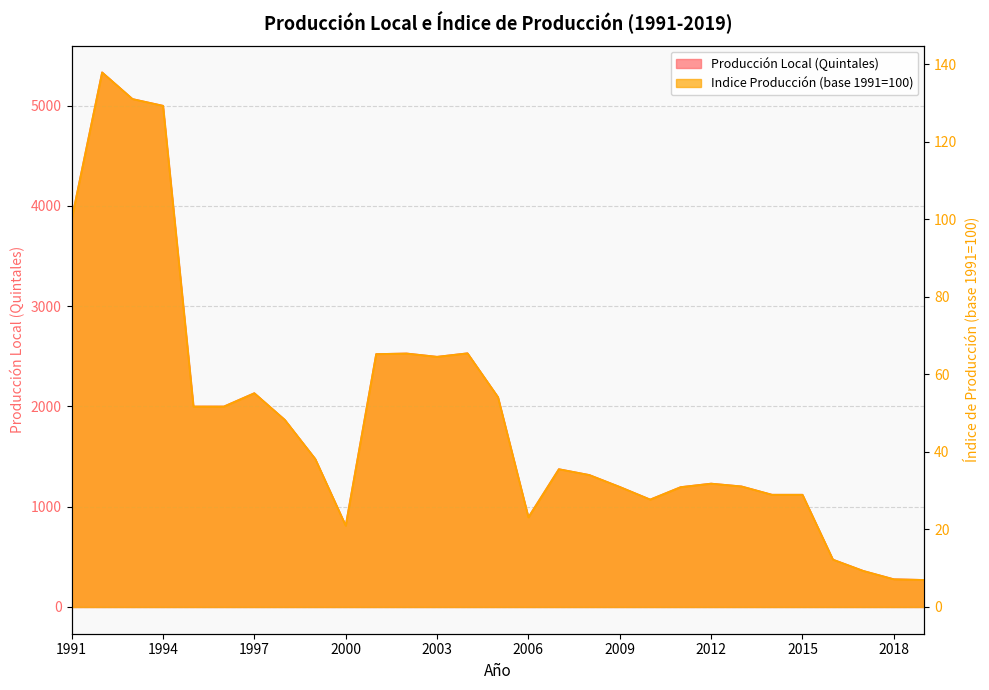

Reading left to right, extract all data points from this chart.

Producción Local (Quintales): 3867.0	5333.0	5067.0	5000.0	2000.0	2000.0	2133.0	1867.0	1477.0	812.0	2523.0	2529.0	2496.0	2531.0	2094.0	895.0	1375.0	1317.0	1198.0	1072.0	1196.0	1231.0	1203.0	1120.0	1120.0	473.0	360.0	277.0	270.0
Indice Producción (base 1991=100): 100.0	137.9	131.0	129.3	51.7	51.7	55.2	48.3	38.2	21.0	65.2	65.4	64.5	65.5	54.2	23.1	35.6	34.1	31.0	27.7	30.9	31.8	31.1	29.0	29.0	12.2	9.3	7.2	7.0